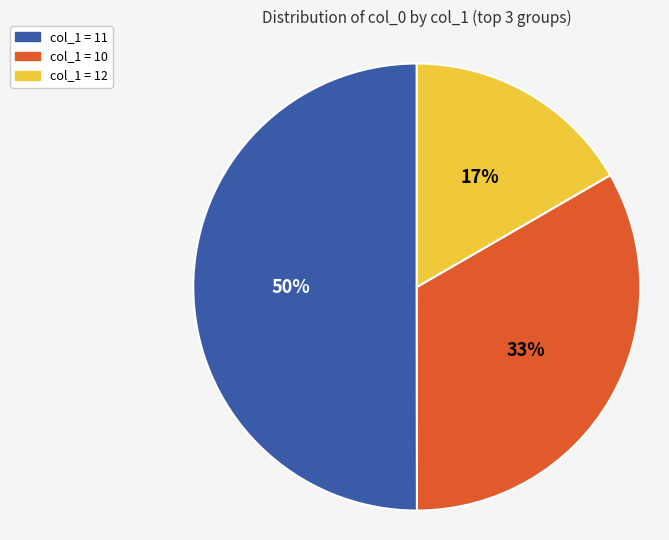

To the nearest percent, what is the average slice percentage?

33%